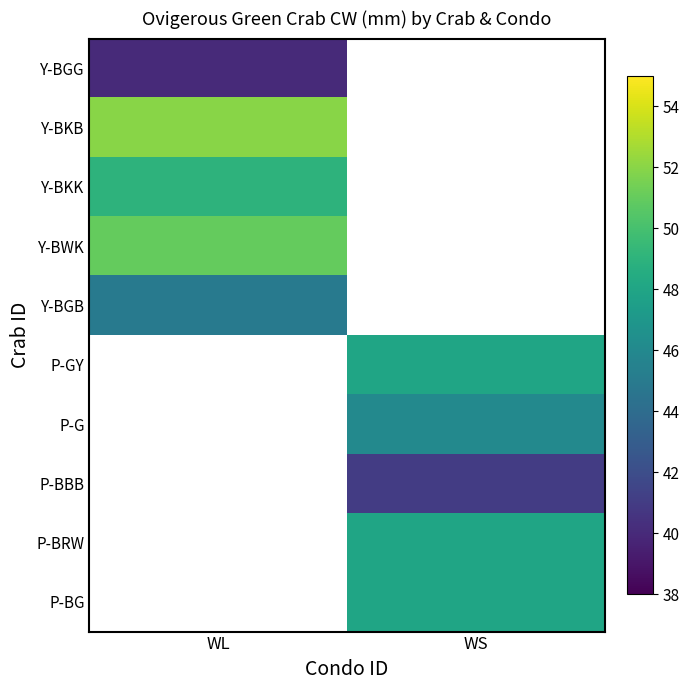

Which category has the highest value in the Y-BWK series?

WL